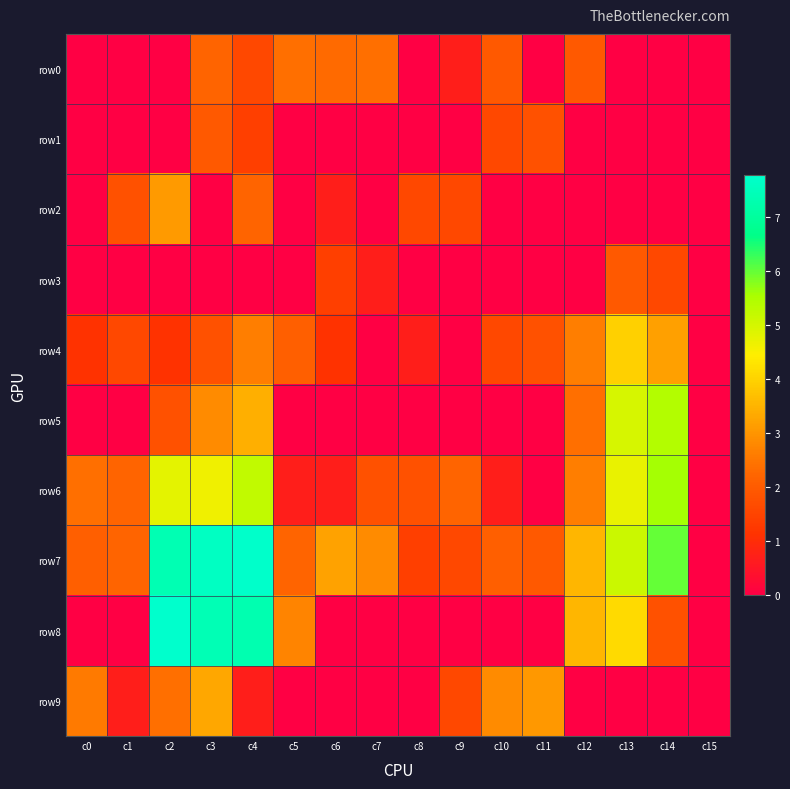

At how many categories does at least one series exceed 4?

5